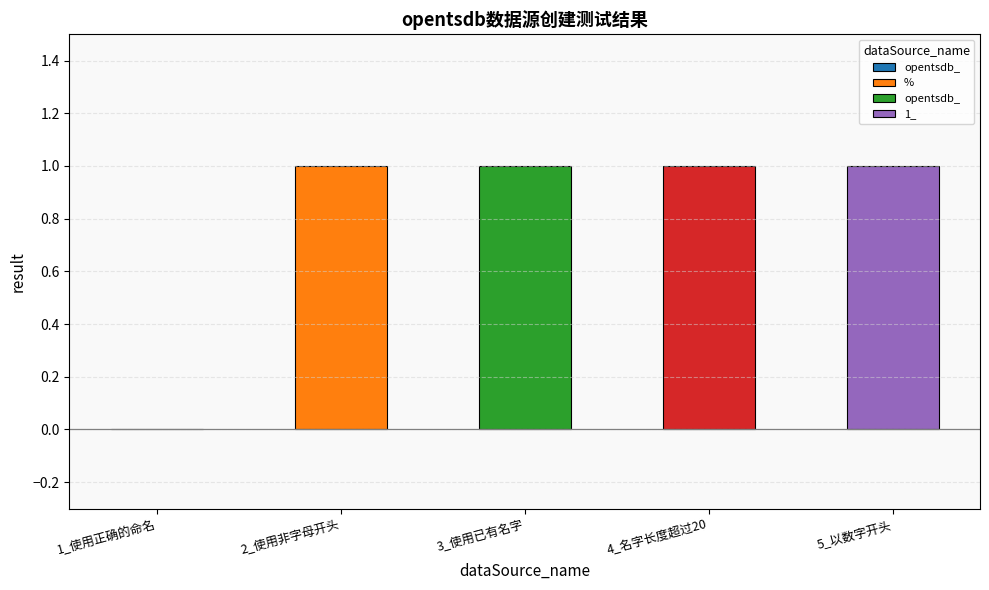

What is the greatest value displayed?

1